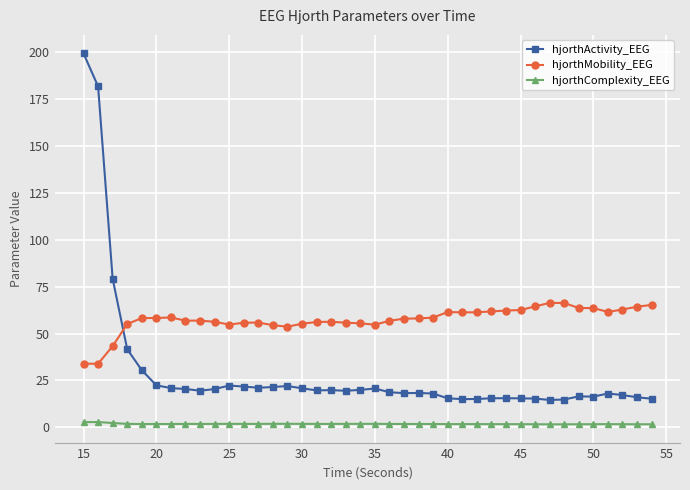

List the series in order of their peak value, highest first.

hjorthActivity_EEG, hjorthMobility_EEG, hjorthComplexity_EEG